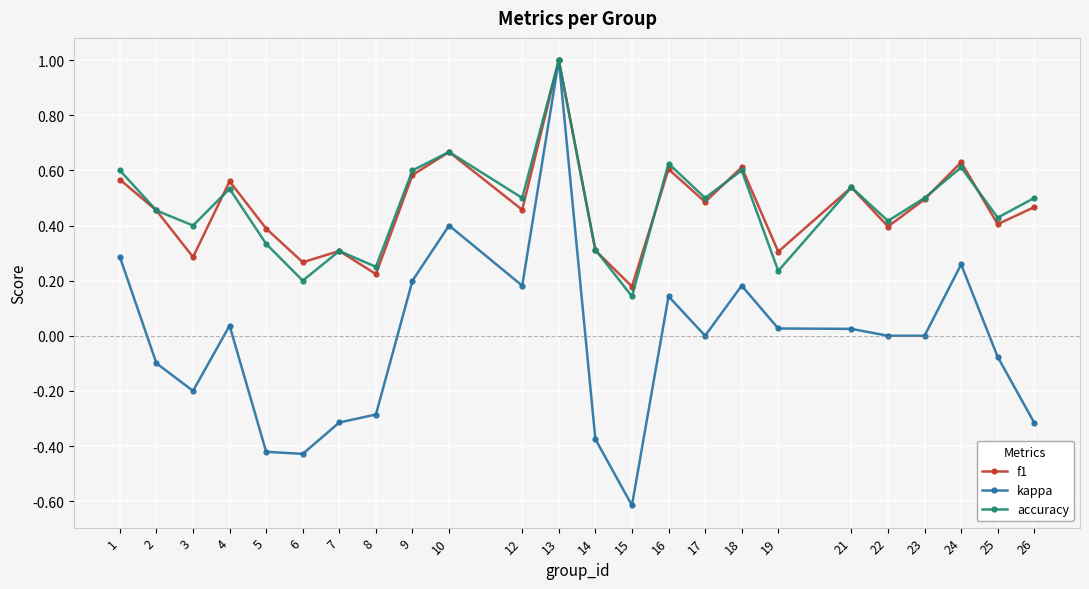

How many data points does each series have?

24